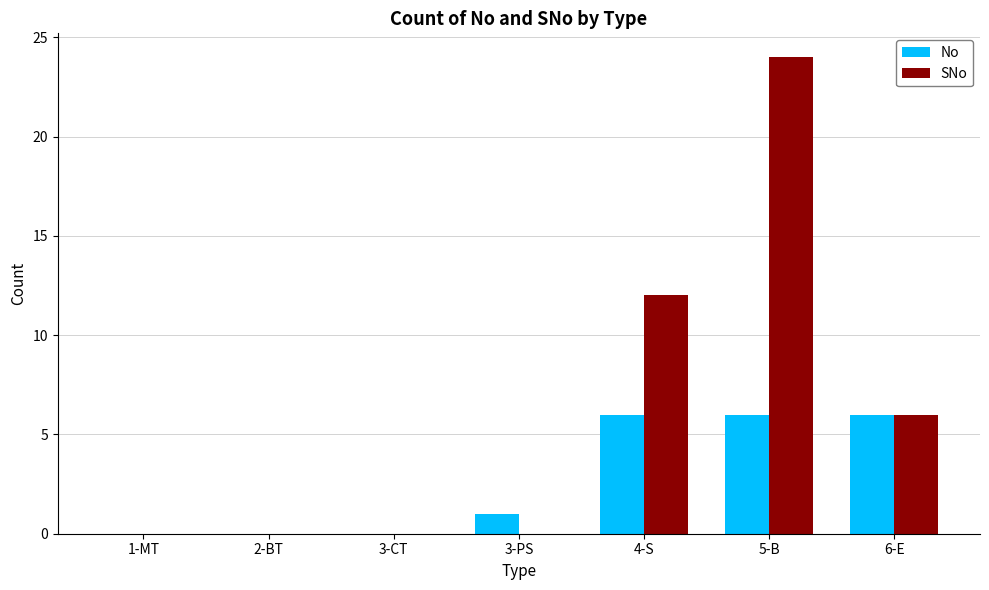

Which series changed the most between 3-CT and 4-S?

SNo